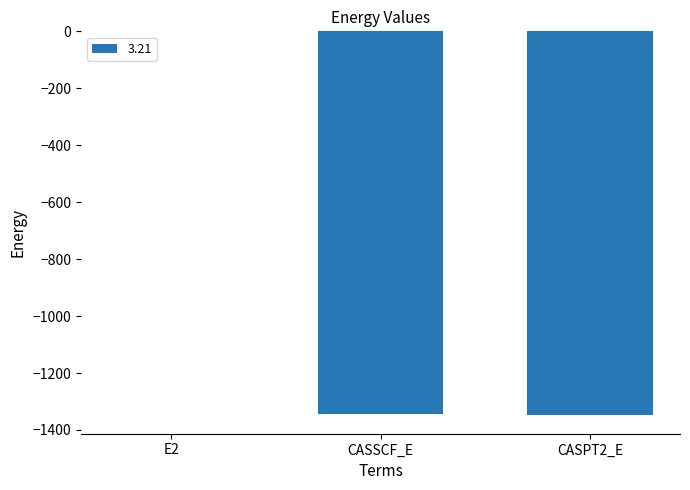

What is the sum of all values?

-2691.7